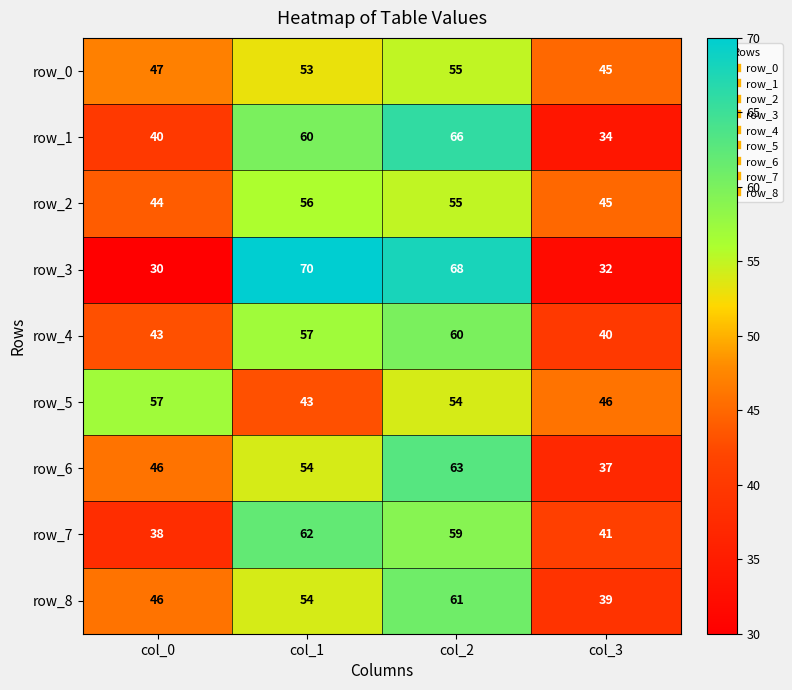

At how many categories does at least one series exceed 39?

4